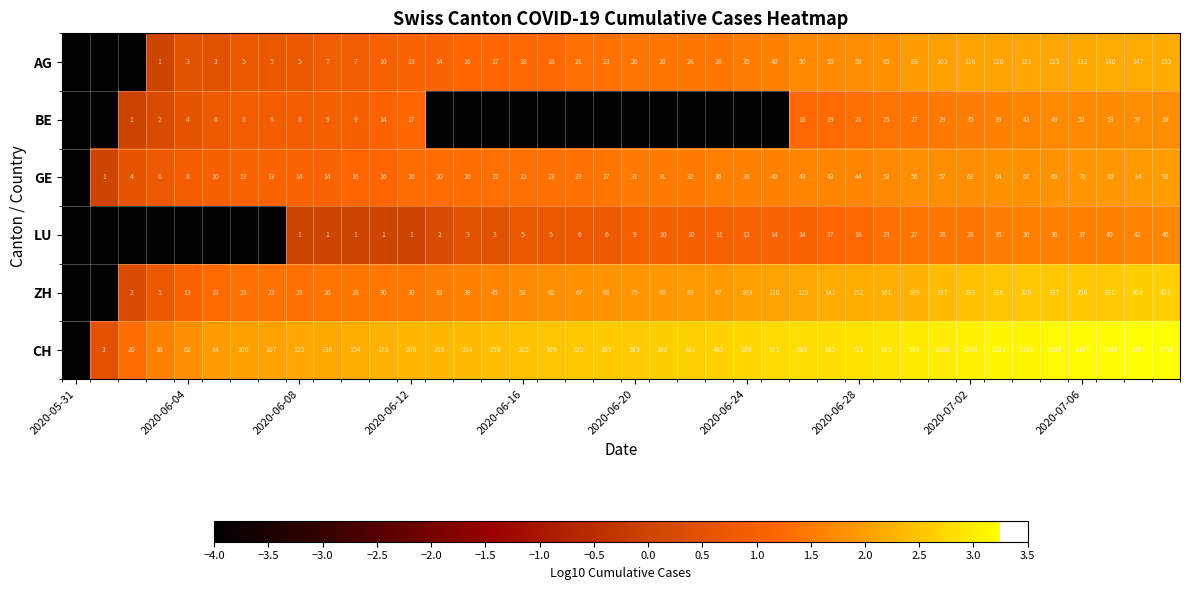

The value of LU at 2020-06-12 is 2. True or false?

False